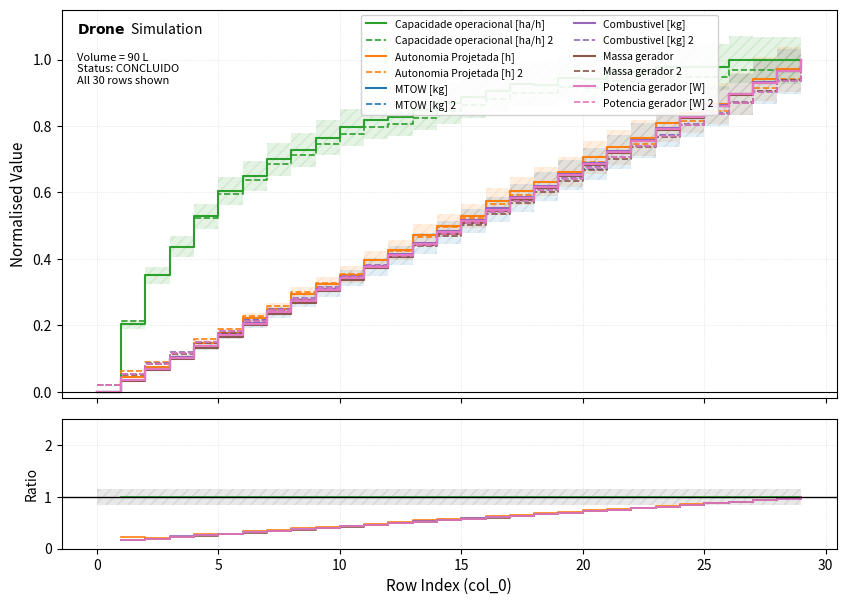

Reading left to right, transcribe all the data shown in this chart.

Capacidade operacional [ha/h]: 0=0.0	1=0.2	2=0.4	3=0.4	4=0.5	5=0.6	6=0.6	7=0.7	8=0.7	9=0.7	10=0.8	11=0.8	12=0.8	13=0.8	14=0.8	15=0.9	16=0.9	17=0.9	18=0.9	19=0.9	20=0.9	21=0.9	22=0.9	23=0.9	24=0.9	25=0.9	26=1.0	27=1.0	28=1.0	29=1.0
Autonomia Projetada [h]: 0=0.0	1=0.0	2=0.1	3=0.1	4=0.1	5=0.2	6=0.2	7=0.2	8=0.3	9=0.3	10=0.4	11=0.4	12=0.4	13=0.5	14=0.5	15=0.5	16=0.6	17=0.6	18=0.6	19=0.7	20=0.7	21=0.7	22=0.8	23=0.8	24=0.8	25=0.9	26=0.9	27=0.9	28=1.0	29=1.0
MTOW [kg]: 0=0.0	1=0.0	2=0.1	3=0.1	4=0.1	5=0.2	6=0.2	7=0.2	8=0.3	9=0.3	10=0.3	11=0.4	12=0.4	13=0.4	14=0.5	15=0.5	16=0.5	17=0.6	18=0.6	19=0.7	20=0.7	21=0.7	22=0.8	23=0.8	24=0.8	25=0.9	26=0.9	27=0.9	28=1.0	29=1.0
Combustivel [kg]: 0=0.0	1=0.0	2=0.1	3=0.1	4=0.1	5=0.2	6=0.2	7=0.2	8=0.3	9=0.3	10=0.3	11=0.4	12=0.4	13=0.4	14=0.5	15=0.5	16=0.6	17=0.6	18=0.6	19=0.7	20=0.7	21=0.7	22=0.8	23=0.8	24=0.8	25=0.9	26=0.9	27=0.9	28=1.0	29=1.0
Massa gerador: 0=0.0	1=0.1	2=0.1	3=0.1	4=0.1	5=0.2	6=0.2	7=0.2	8=0.3	9=0.3	10=0.3	11=0.4	12=0.4	13=0.4	14=0.5	15=0.5	16=0.5	17=0.6	18=0.6	19=0.6	20=0.7	21=0.7	22=0.7	23=0.8	24=0.8	25=0.8	26=0.9	27=0.9	28=0.9	29=1.0
Potencia gerador [W]: 0=0.0	1=0.0	2=0.1	3=0.1	4=0.1	5=0.2	6=0.2	7=0.2	8=0.3	9=0.3	10=0.3	11=0.4	12=0.4	13=0.4	14=0.5	15=0.5	16=0.5	17=0.6	18=0.6	19=0.7	20=0.7	21=0.7	22=0.8	23=0.8	24=0.8	25=0.9	26=0.9	27=0.9	28=1.0	29=1.0